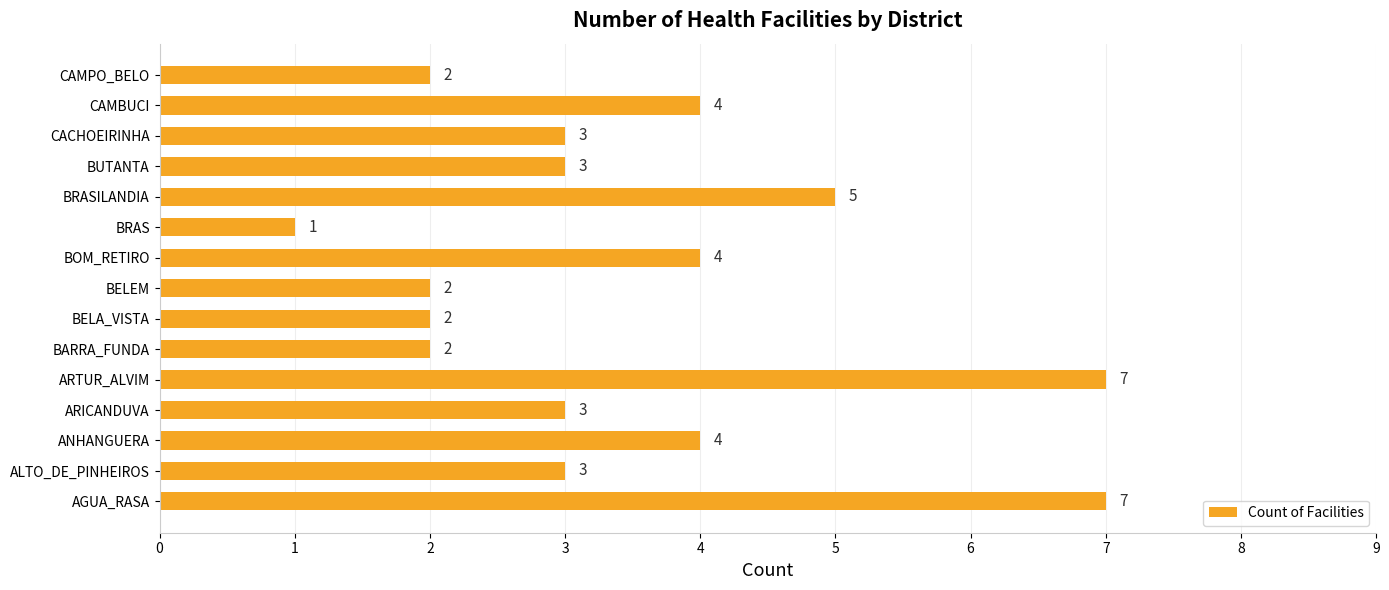

Count the number of categories in the chart.

15